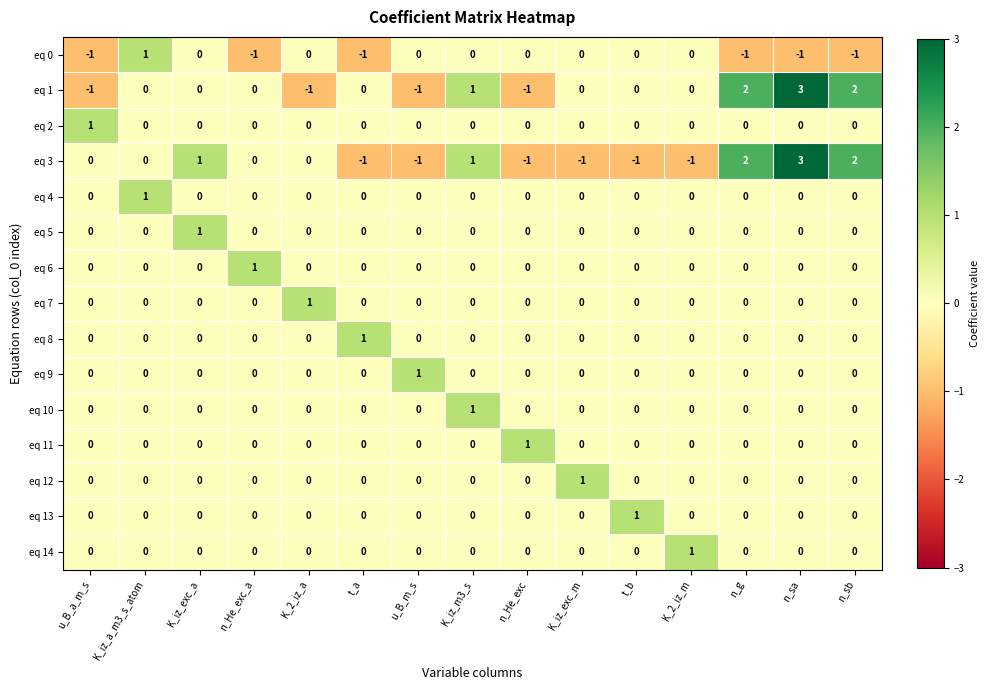

How many eq 9 values are between 0 and 1?

15